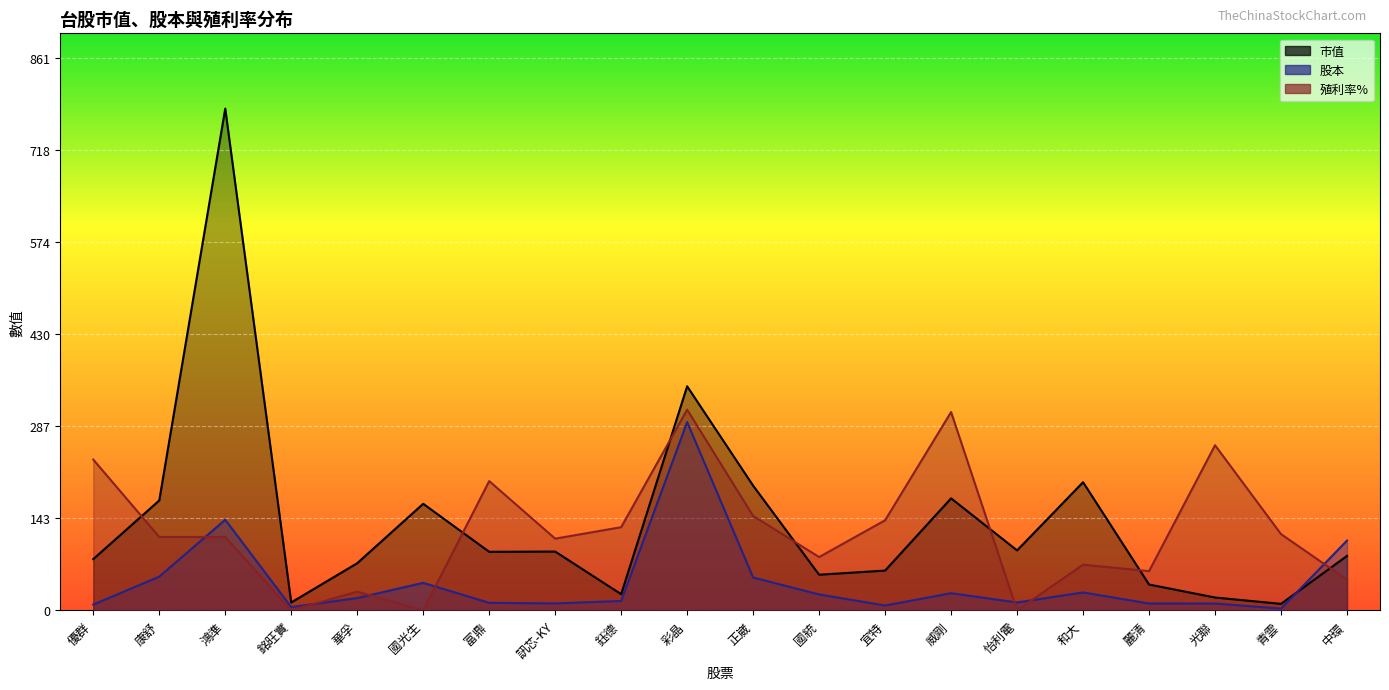

Between which two adjacent categories do 殖利率% and 股本 first intersect?

康舒 and 鴻準